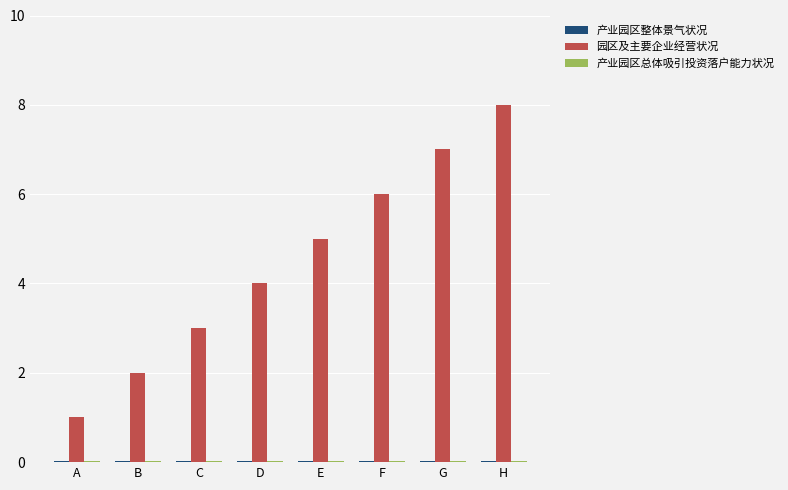

Which series has the largest total across all categories?

园区及主要企业经营状况